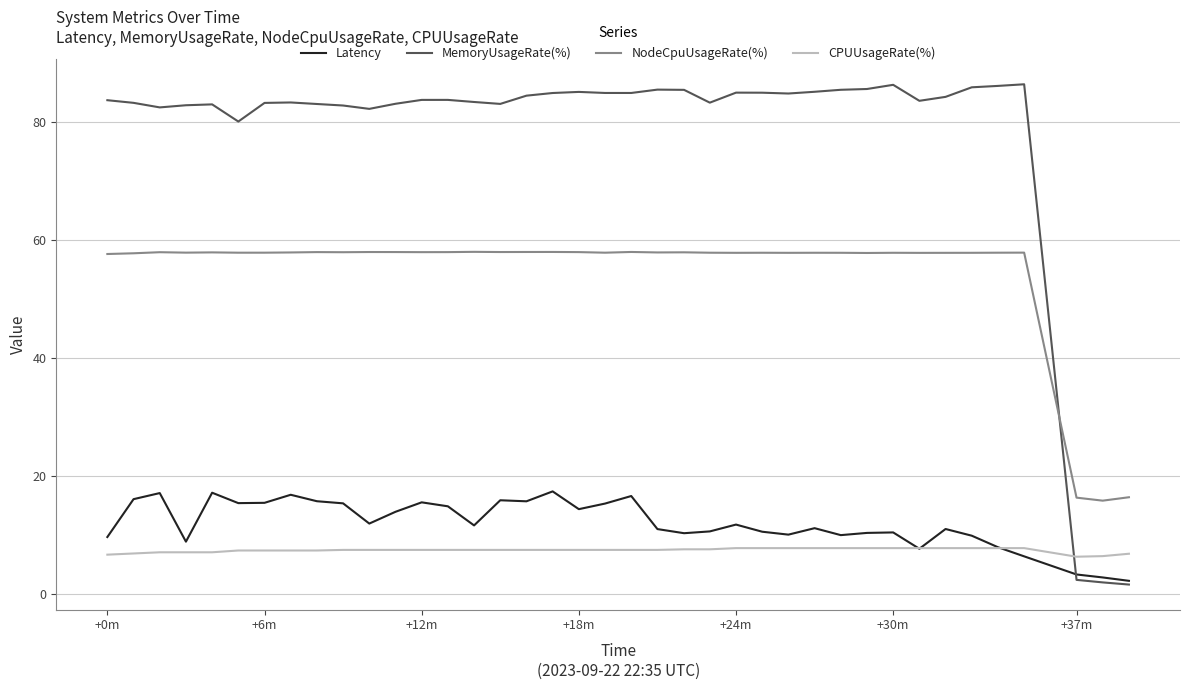

List the series in order of their peak value, highest first.

MemoryUsageRate(%), NodeCpuUsageRate(%), Latency, CPUUsageRate(%)